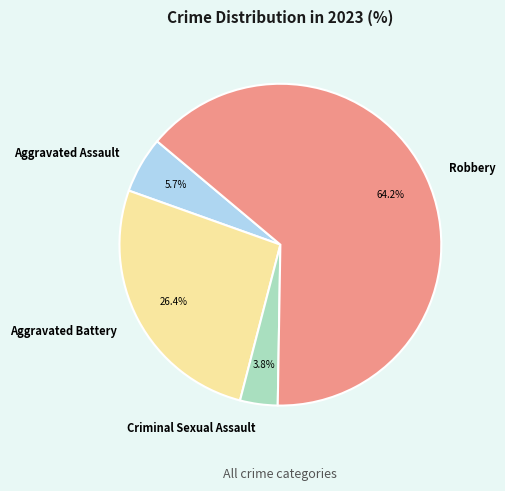

Which category has the smallest portion of the pie?

Criminal Sexual Assault